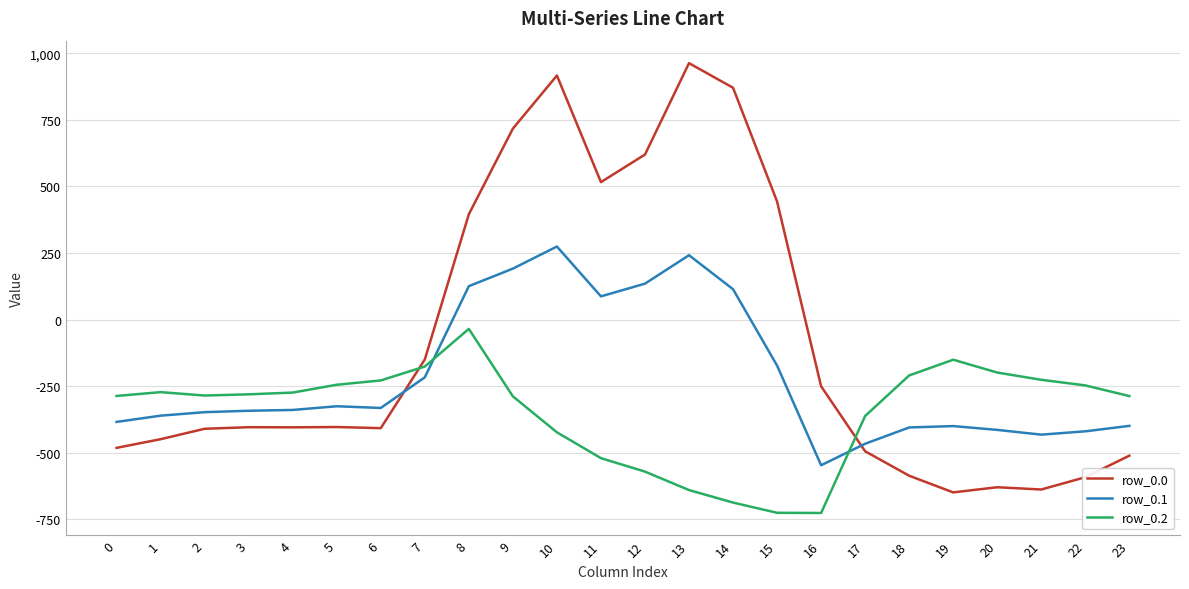

What is the approximate value of row_0.2 at 10?

-423.5